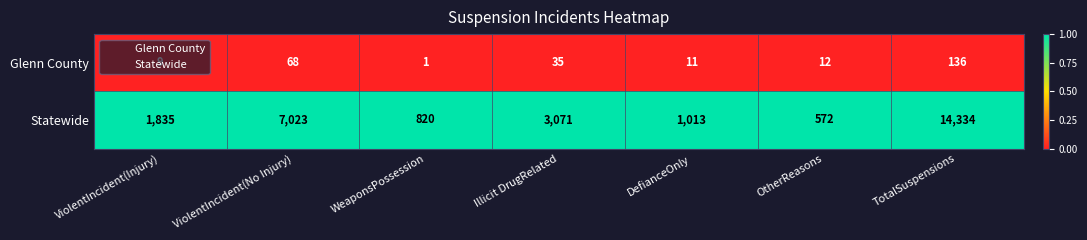

At which category is the sum across all series the highest?

TotalSuspensions